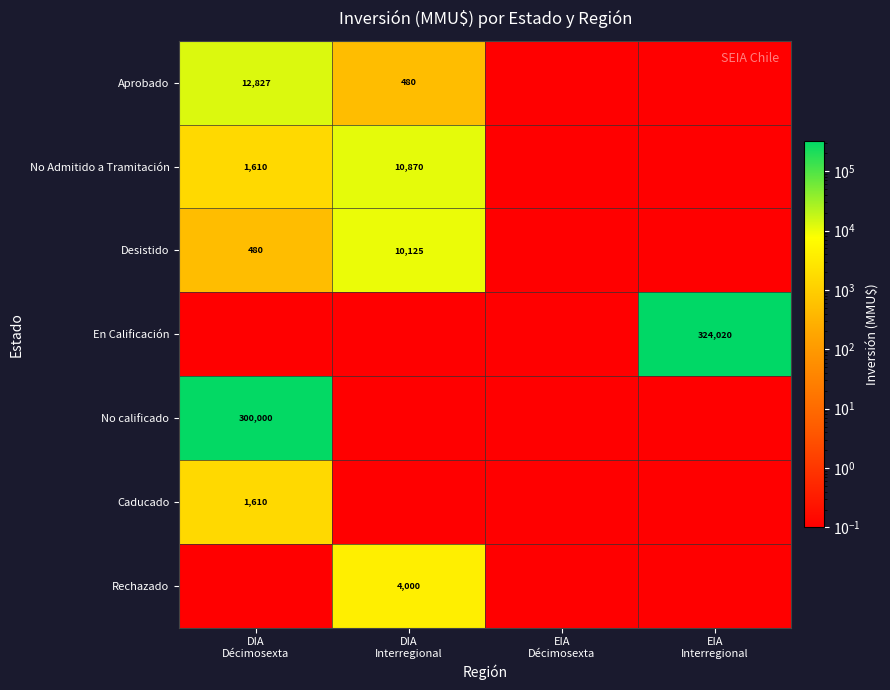

What is the maximum value shown in the chart?

324020.0